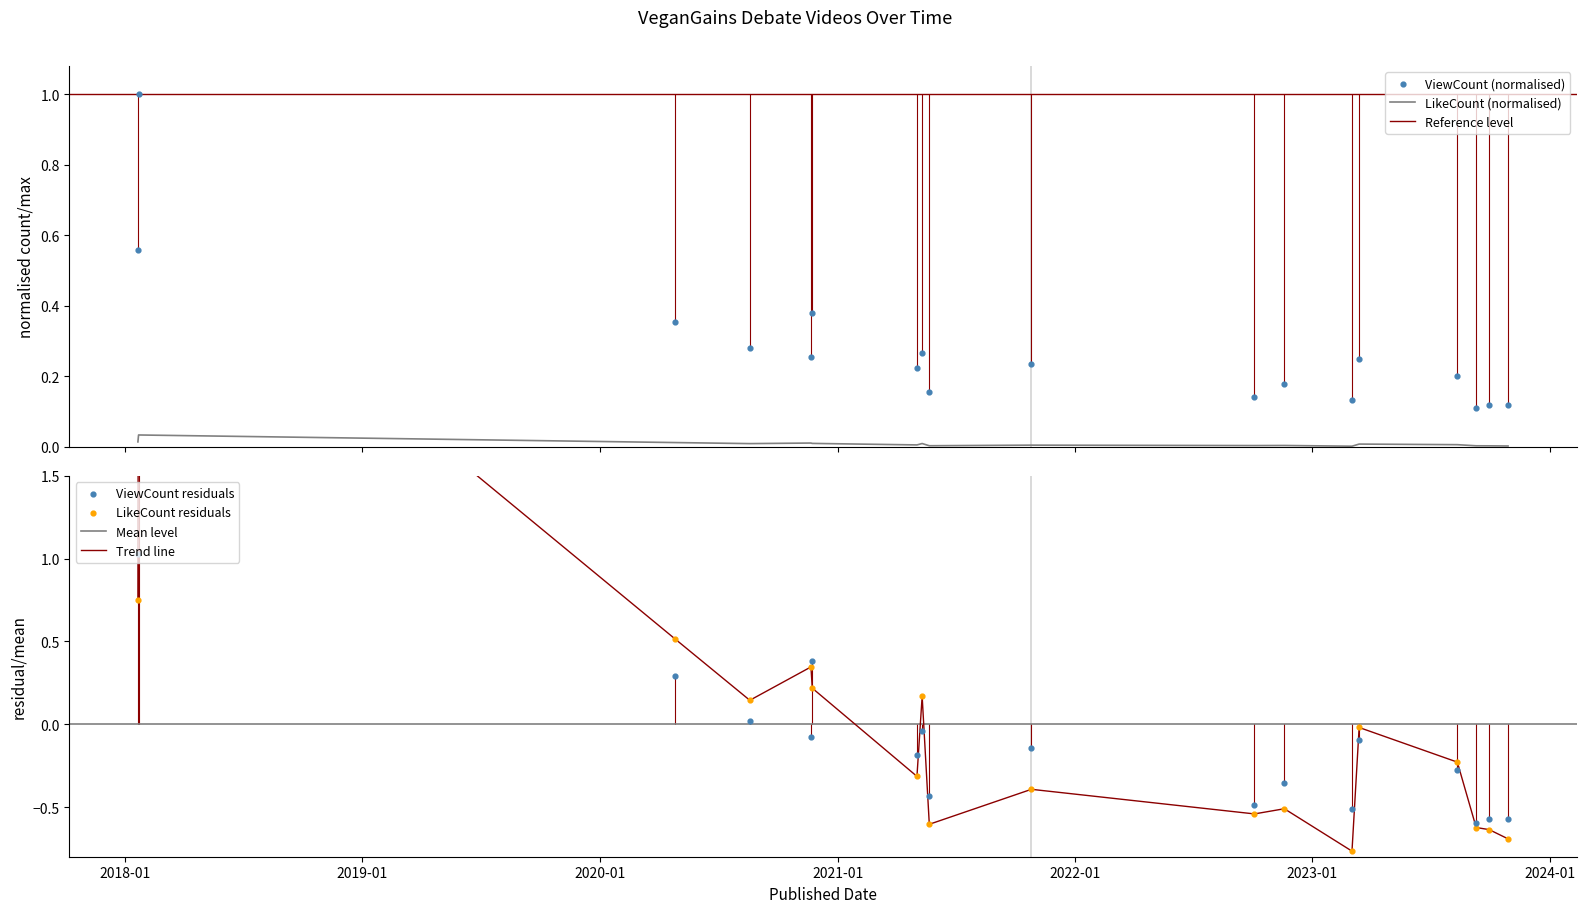

Which series reaches the maximum Y coordinate?

ViewCount